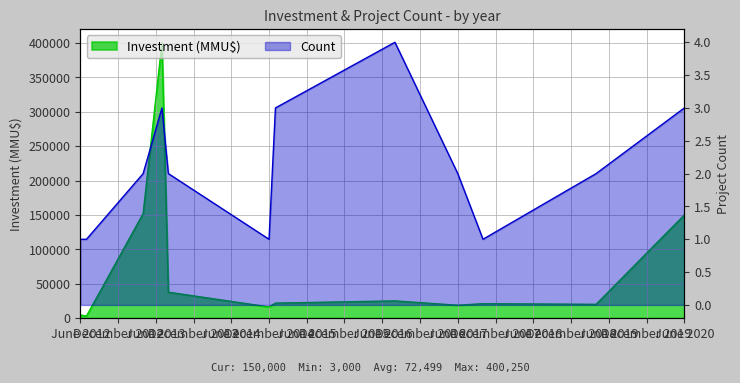

The Count series shows 3 at 2013-04. True or false?

False